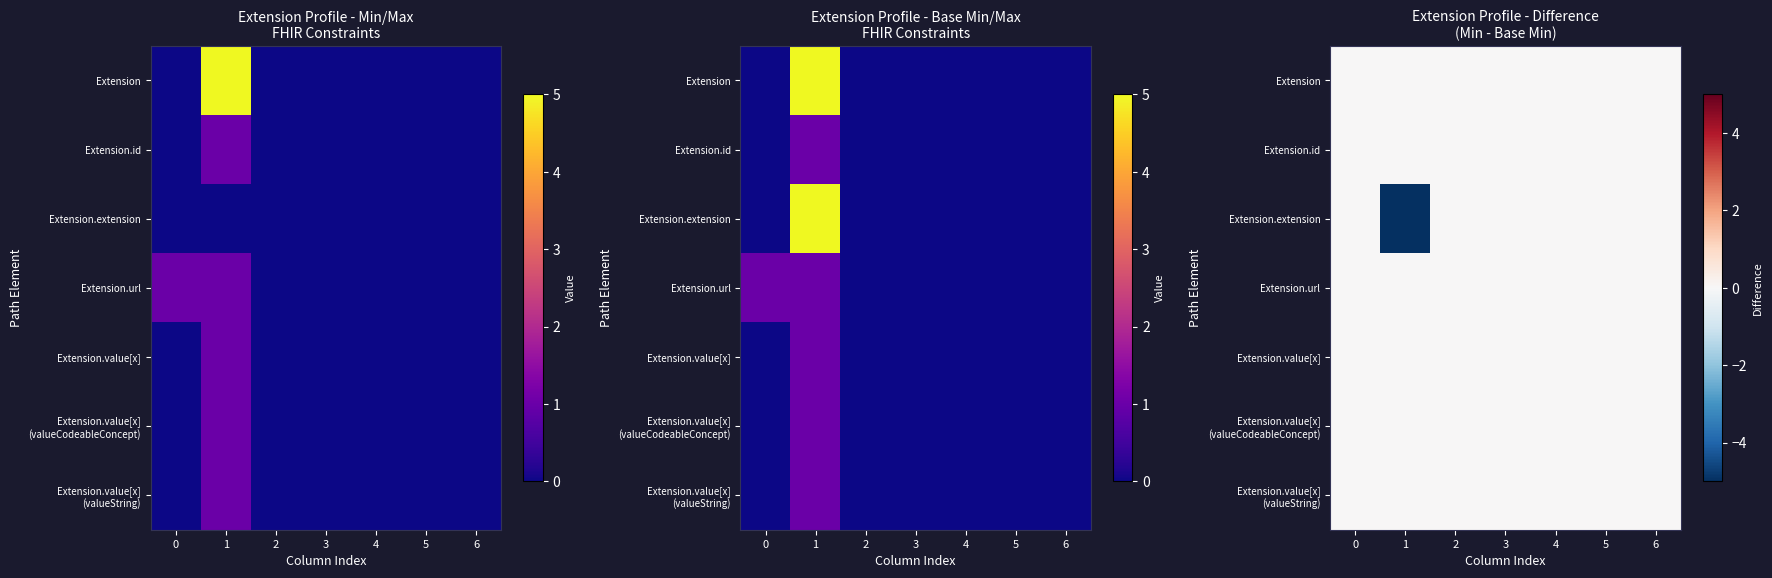

How many categories are shown in the chart?

7